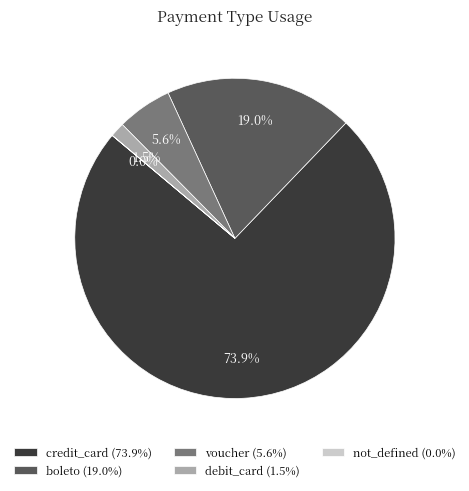

Approximately how many times larger is the value at boleto (19.0%) compared to voucher (5.6%)?

3.4